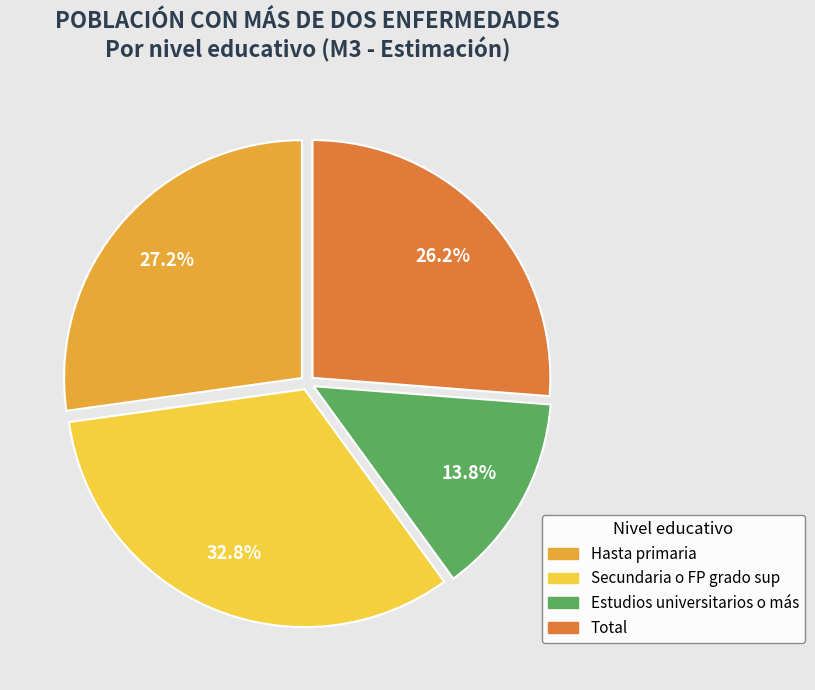

The Secundaria o FP grado sup slice represents 20% of the pie. True or false?

False